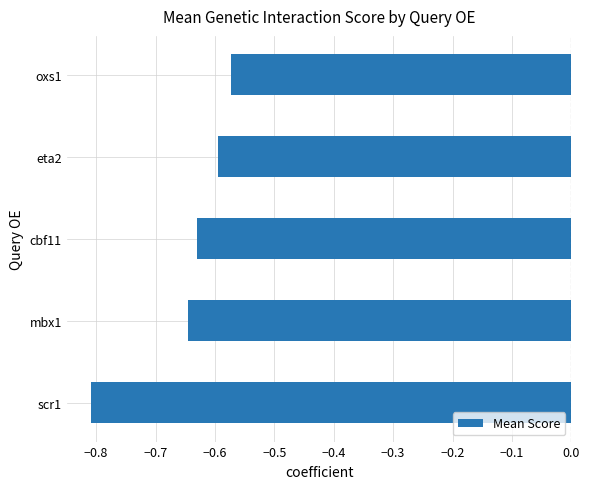

Which category has the highest value across all series?

oxs1